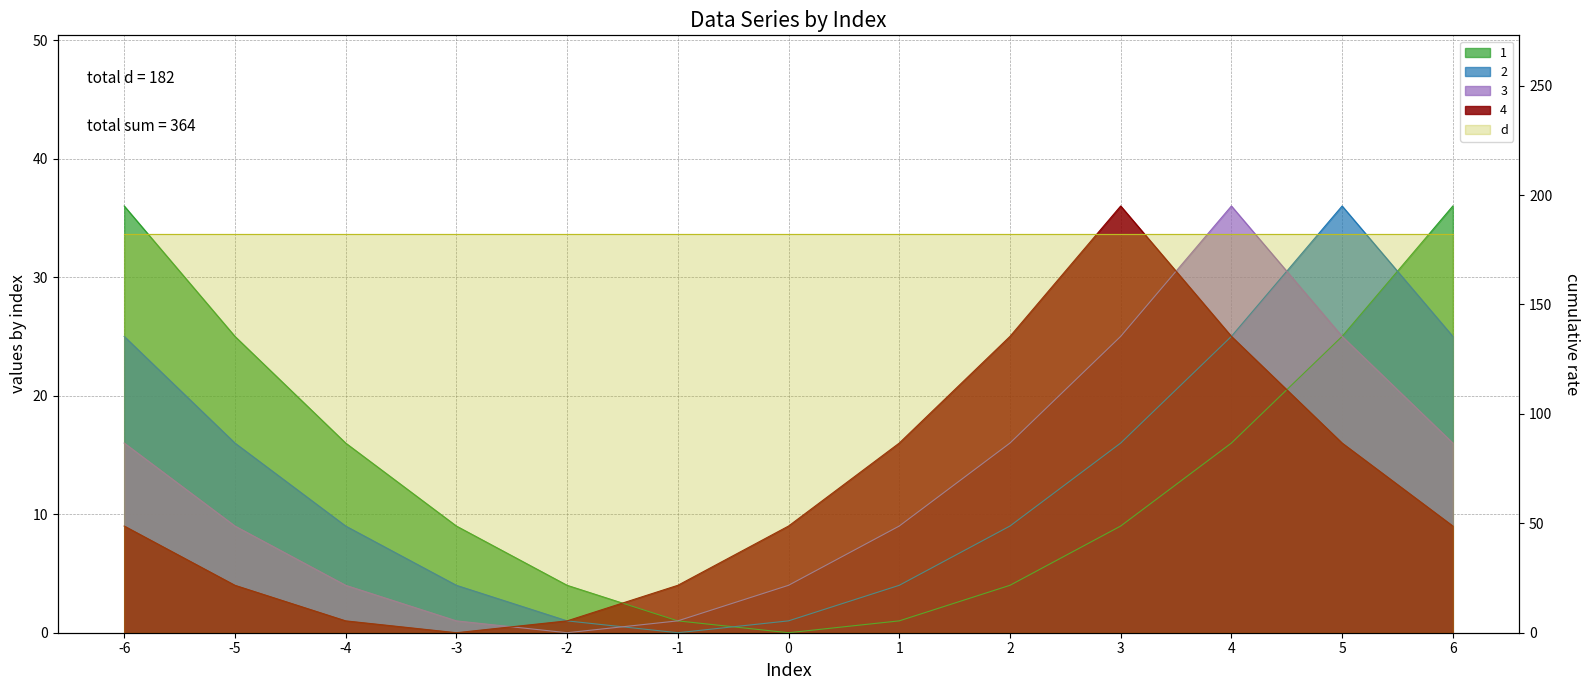

Reading right to left, extract all data points from this chart.

1: 6=36	5=25	4=16	3=9	2=4	1=1	0=0	-1=1	-2=4	-3=9	-4=16	-5=25	-6=36
2: 6=25	5=36	4=25	3=16	2=9	1=4	0=1	-1=0	-2=1	-3=4	-4=9	-5=16	-6=25
3: 6=16	5=25	4=36	3=25	2=16	1=9	0=4	-1=1	-2=0	-3=1	-4=4	-5=9	-6=16
4: 6=9	5=16	4=25	3=36	2=25	1=16	0=9	-1=4	-2=1	-3=0	-4=1	-5=4	-6=9